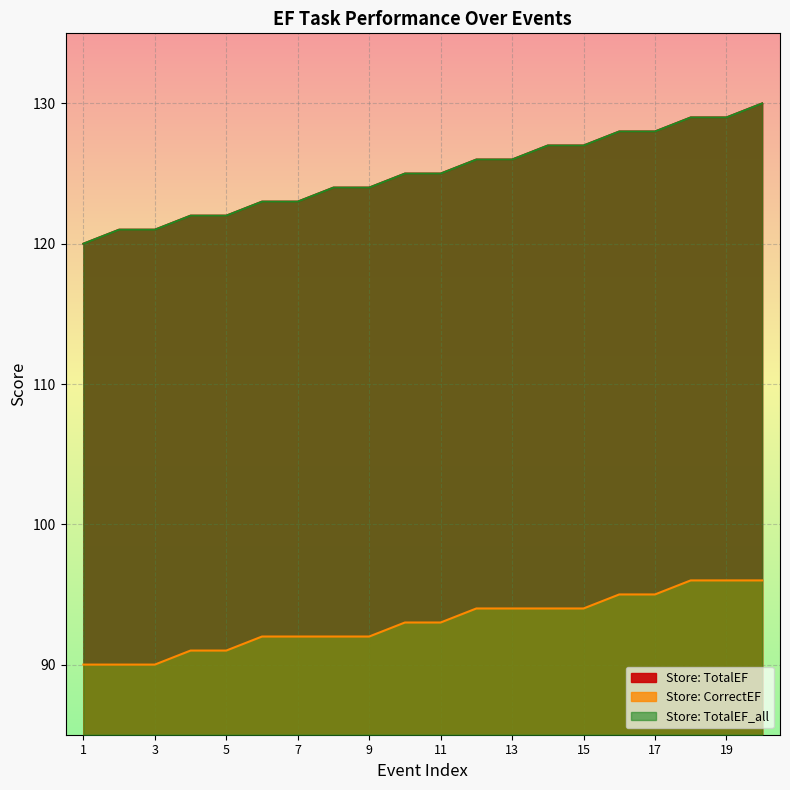

What is the average value of the Store: CorrectEF series?

93